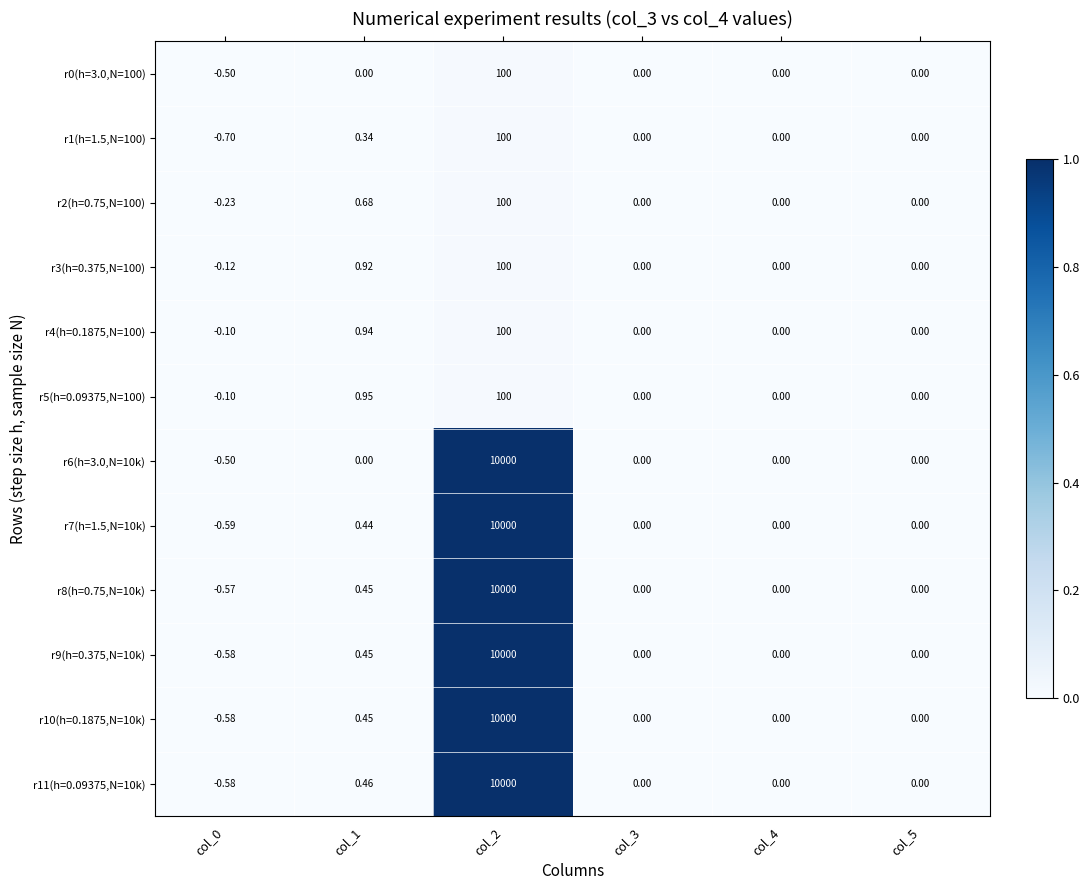

Is the value of r10(h=0.1875,N=10k) at col_2 greater than the value of r9(h=0.375,N=10k) at col_0?

Yes